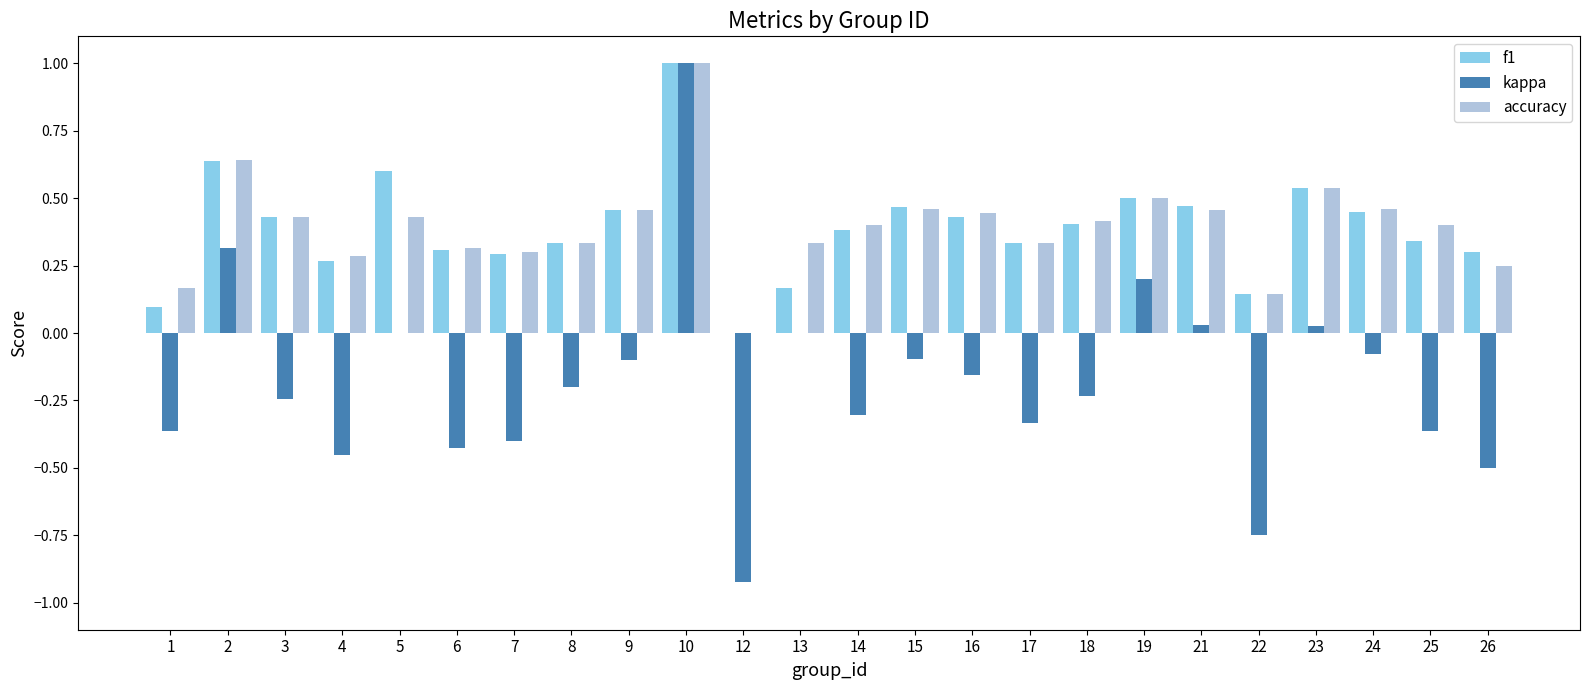

The f1 series shows 0.2 at 6. True or false?

False